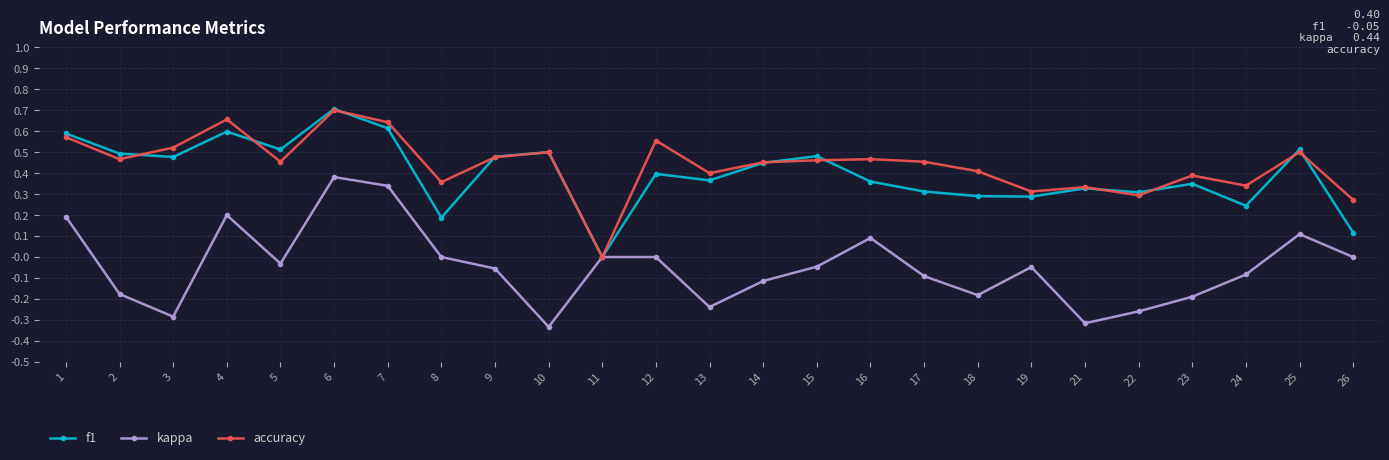

How many positive values does the accuracy series have?

24